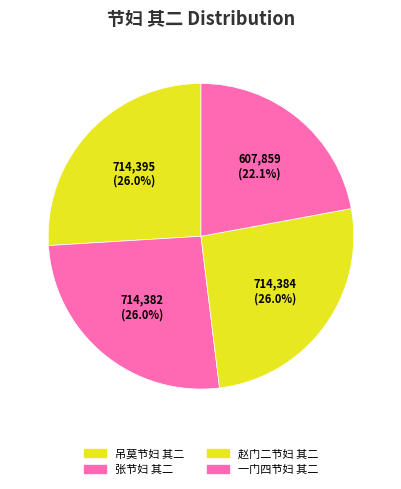

Does 吊莫节妇 其二 account for over 50% of the chart?

No